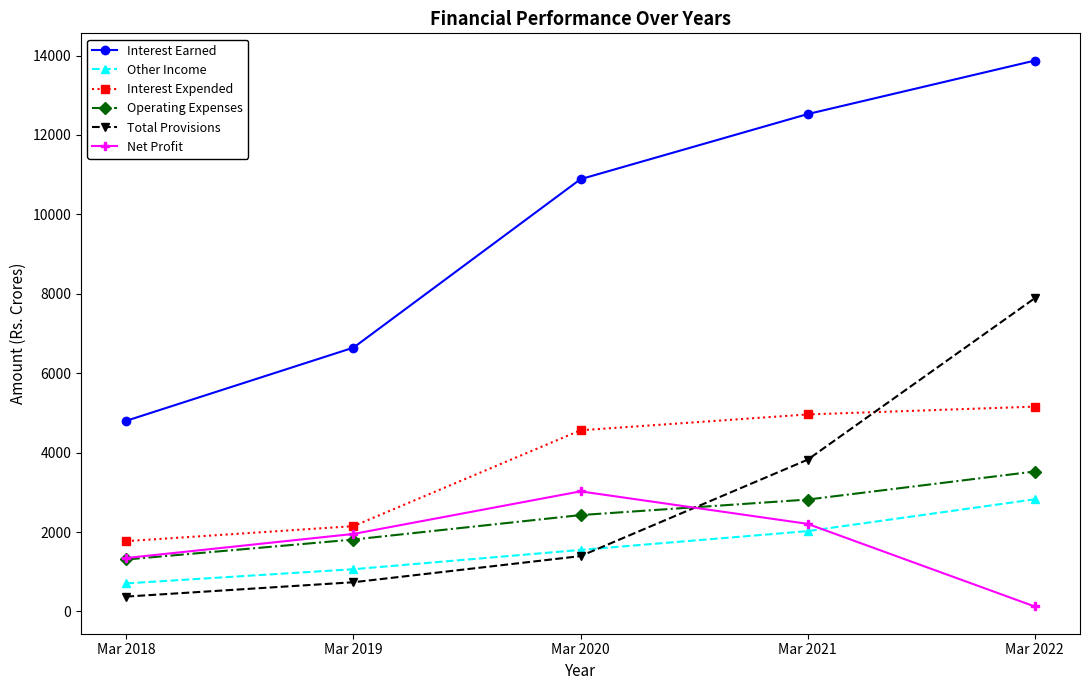

List the labels in order of Interest Earned value, smallest first.

Mar 2018, Mar 2019, Mar 2020, Mar 2021, Mar 2022